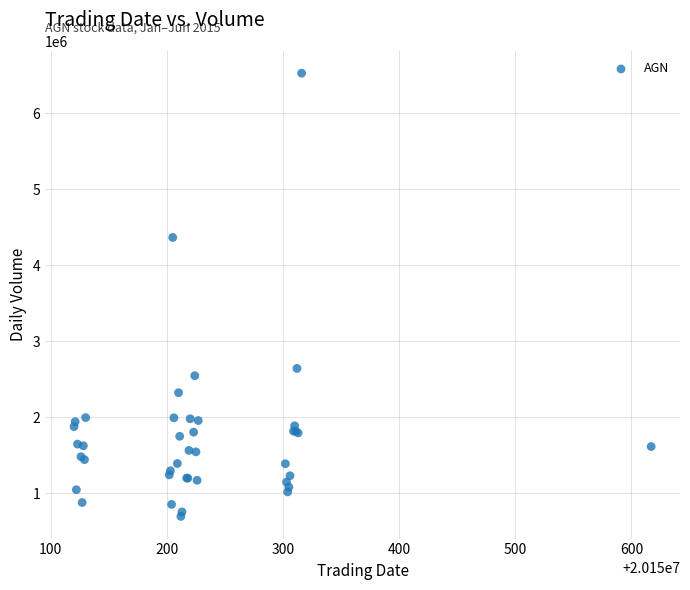

What Y value in the scatter plot is closest to 3611246?

4365813